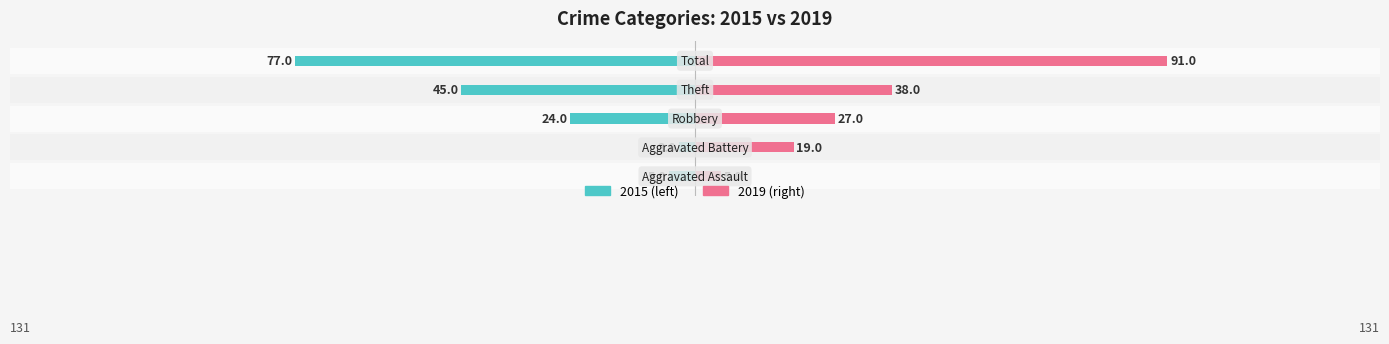

List the labels in order of 2015 value, largest first.

Total, Theft, Robbery, Aggravated Assault, Aggravated Battery